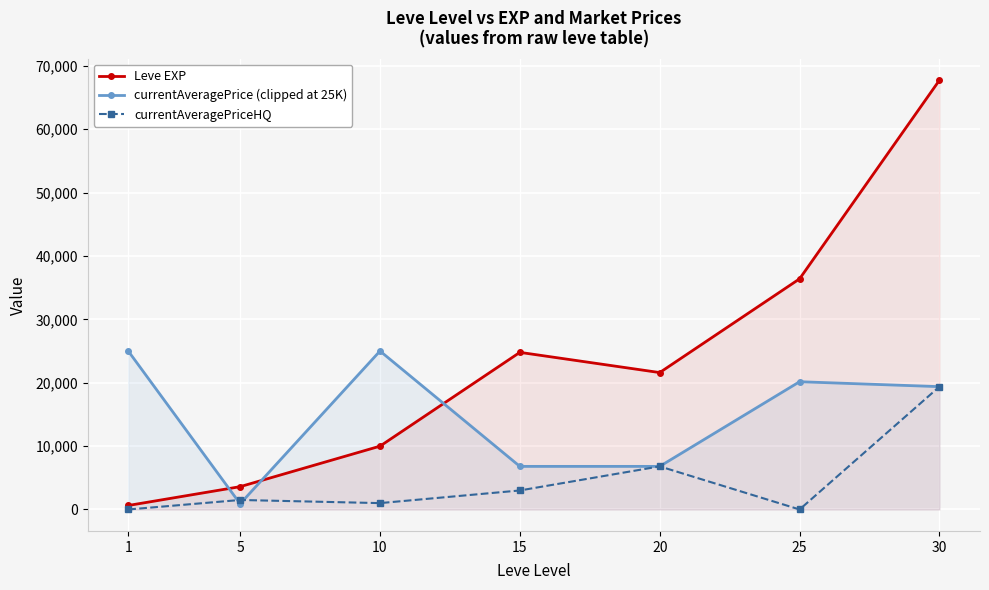

True or false: Leve EXP has more than 1 interior local peaks.

False